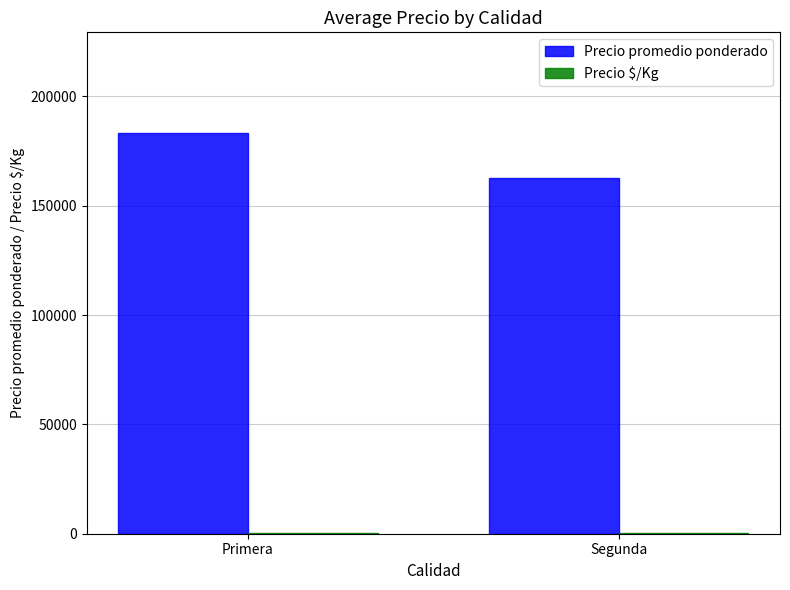

Which series changed the most between Primera and Segunda?

Precio promedio ponderado